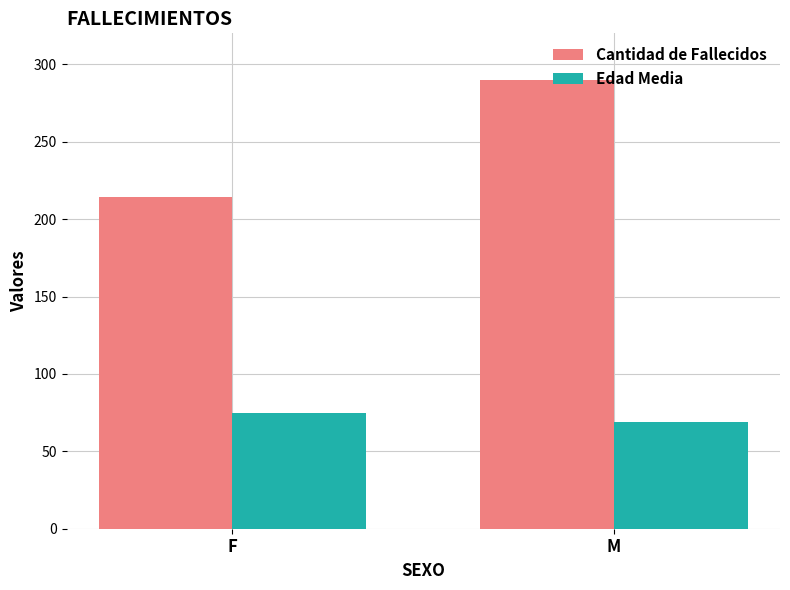

True or false: Cantidad de Fallecidos has a value of 143.0 at F.

False